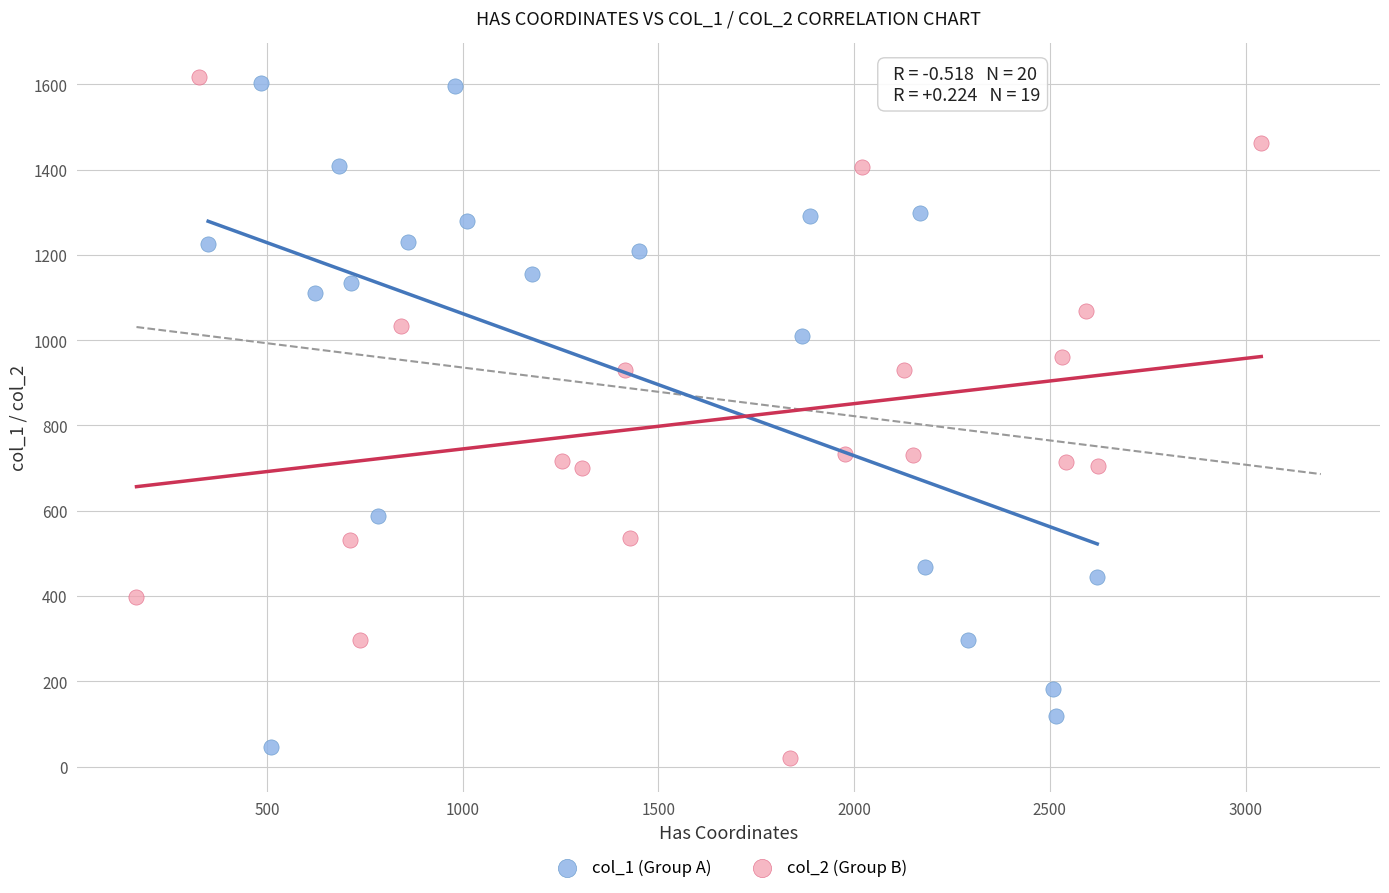

What are all the series names shown in the legend?

col_1 (Group A), col_2 (Group B)